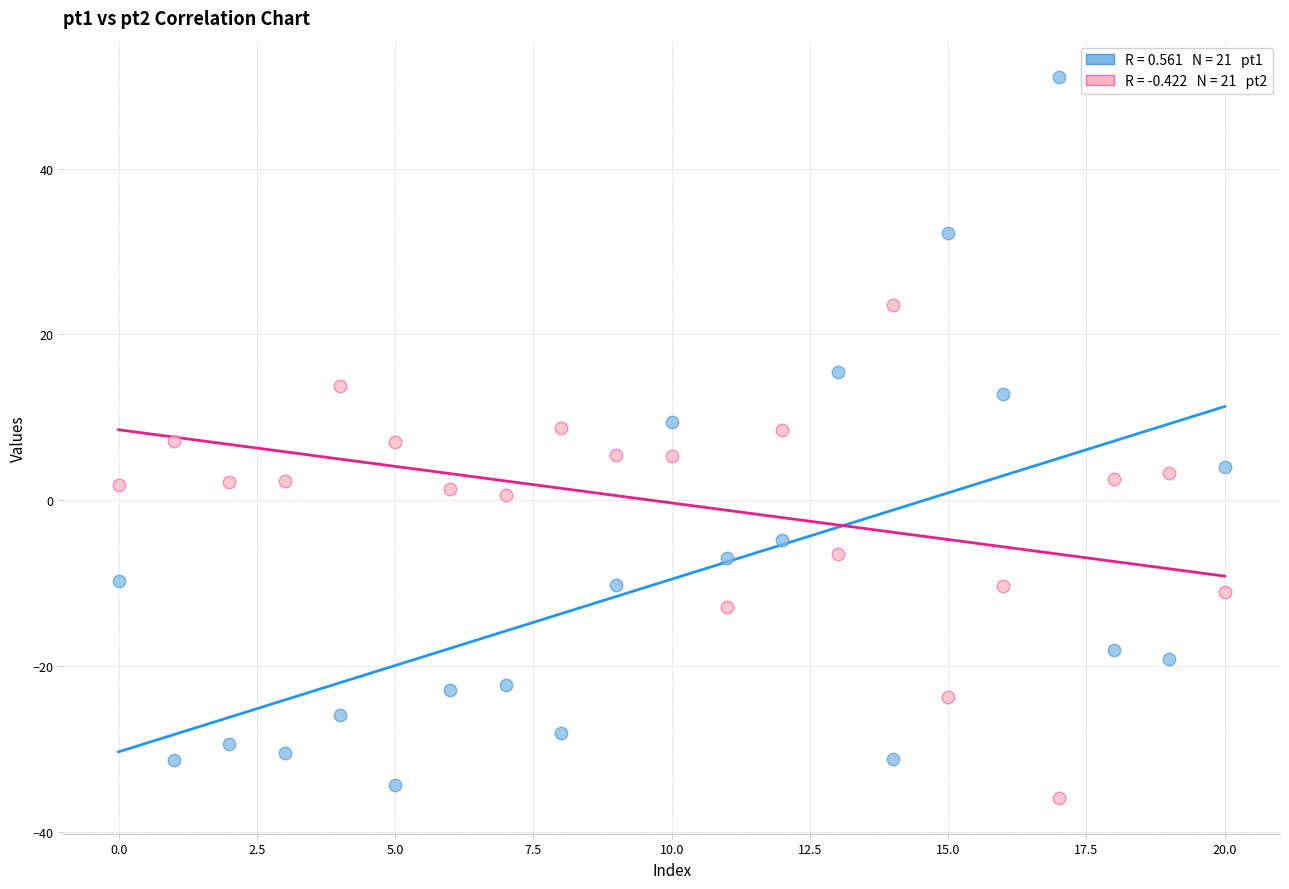

Across all data points, what is the range of Y values (max minus min)?

87.0